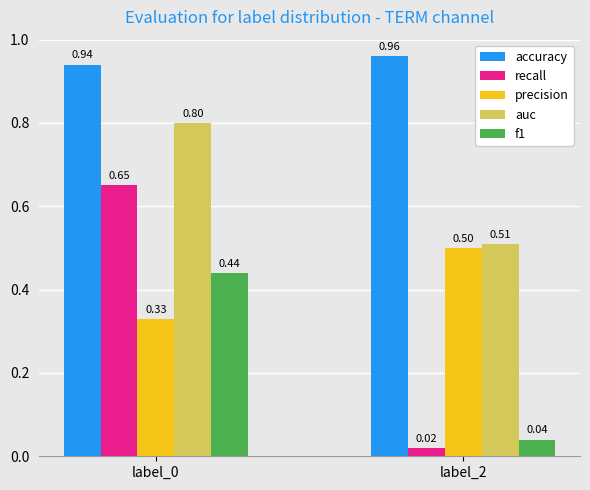

Which series changed the most between label_0 and label_2?

recall